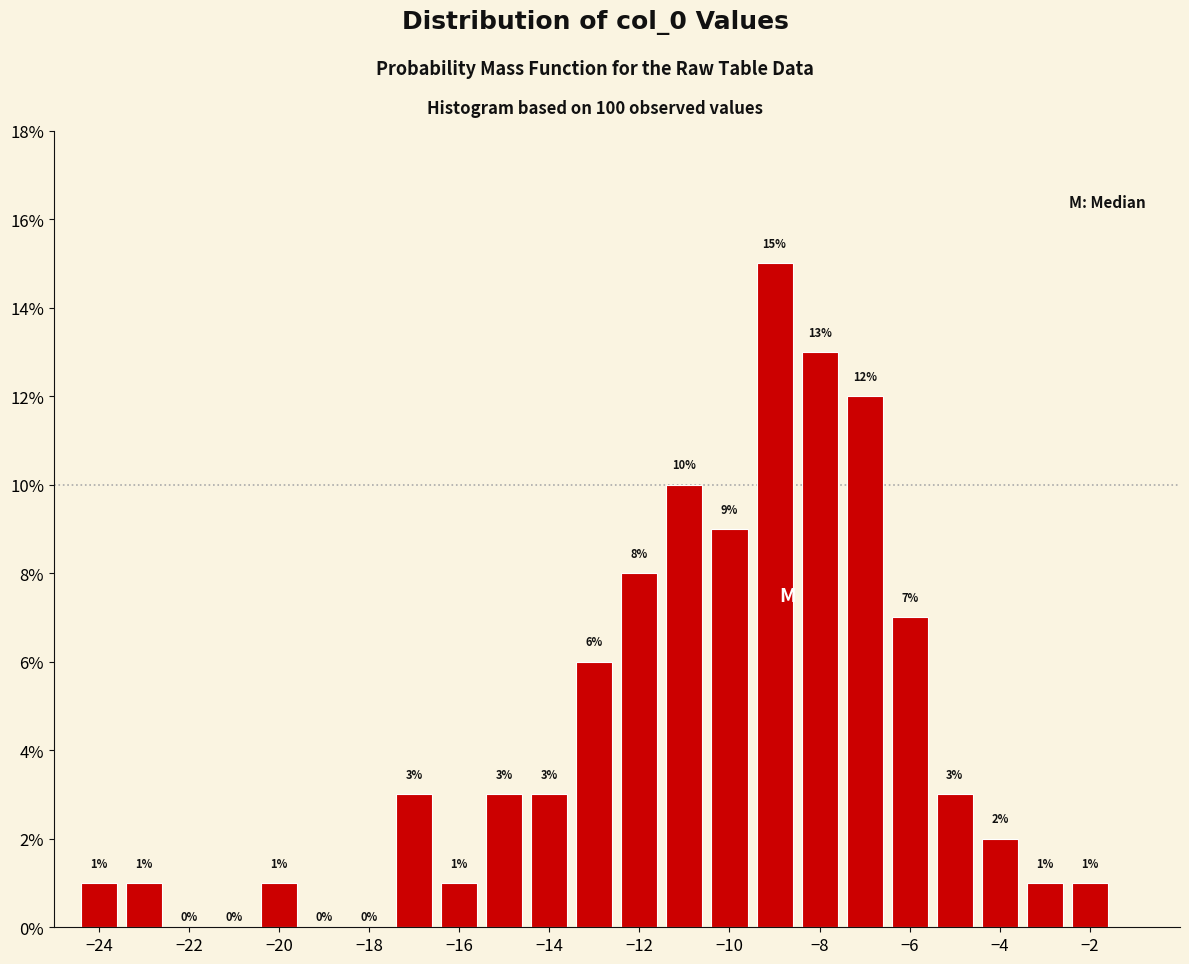

How tall is the bar that spans -4.5 to -3.5 on the x-axis? The bar edges are not printed on the chart, so give them approximately, as read against the axis.

2